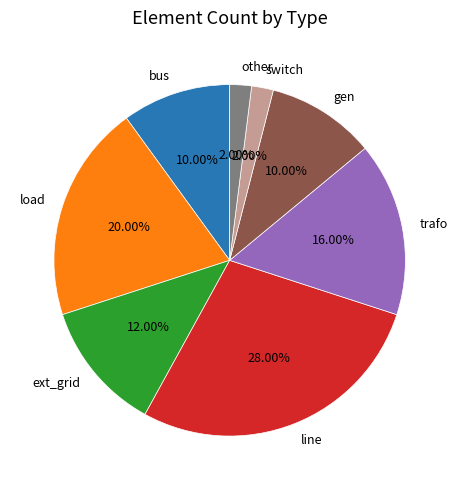

Count the number of slices in the pie.

8